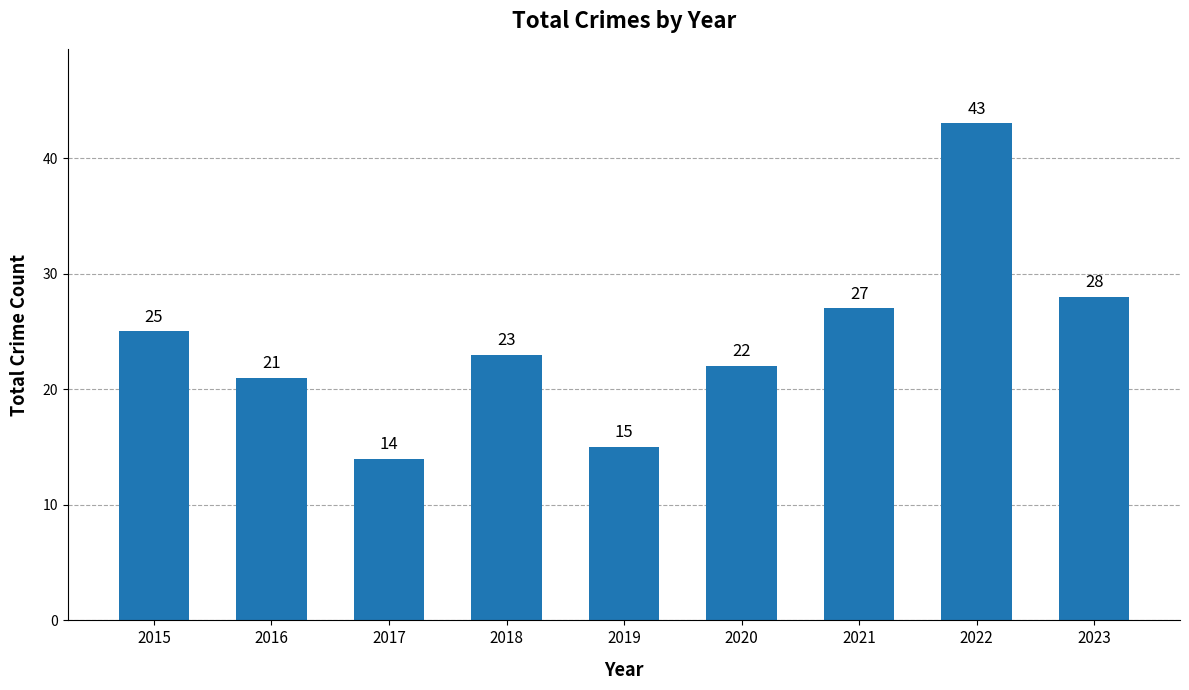

Count the number of data series in this chart.

1